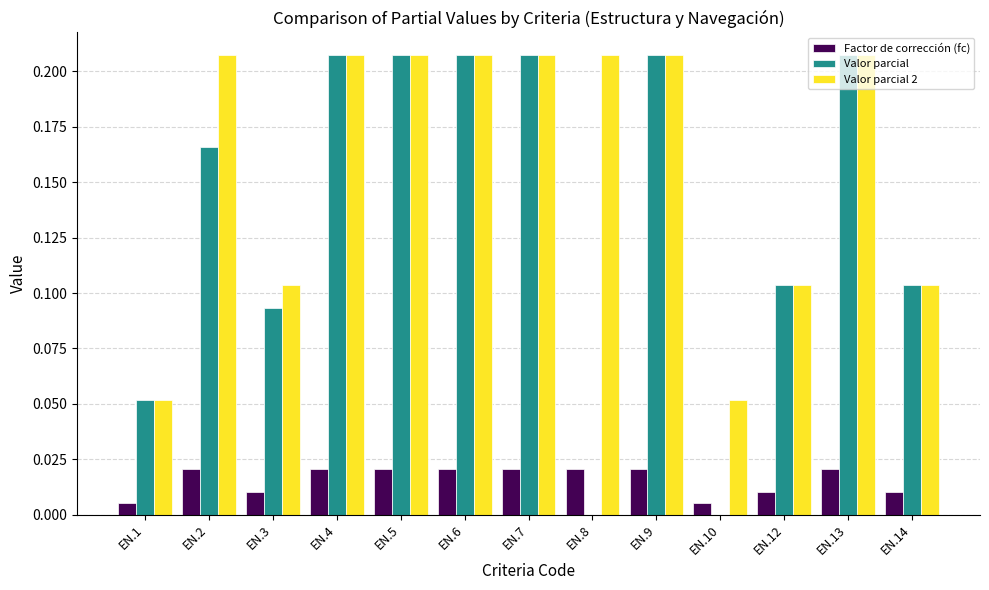

How many categories are shown in the chart?

13